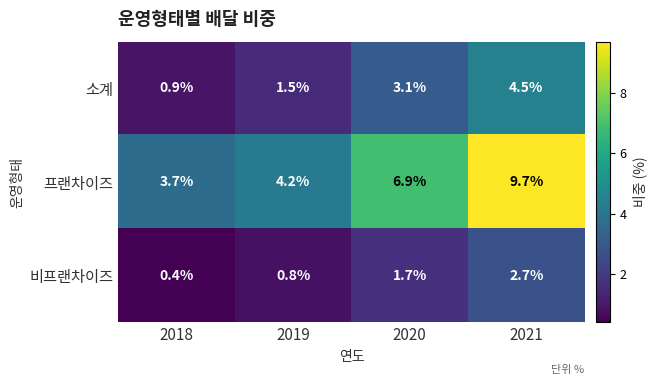

What is the average value of the 프랜차이즈 series?

6.1